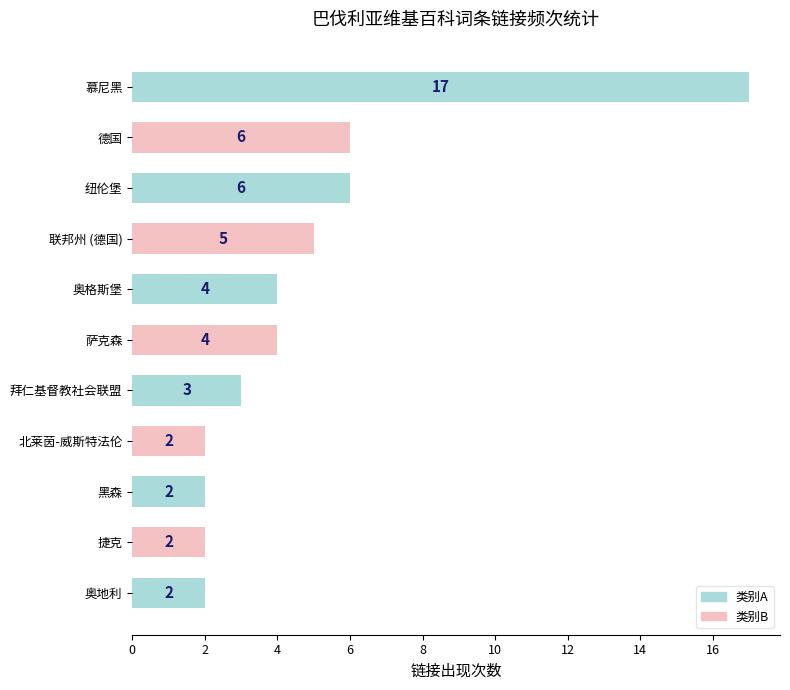

What is the maximum value shown in the chart?

17